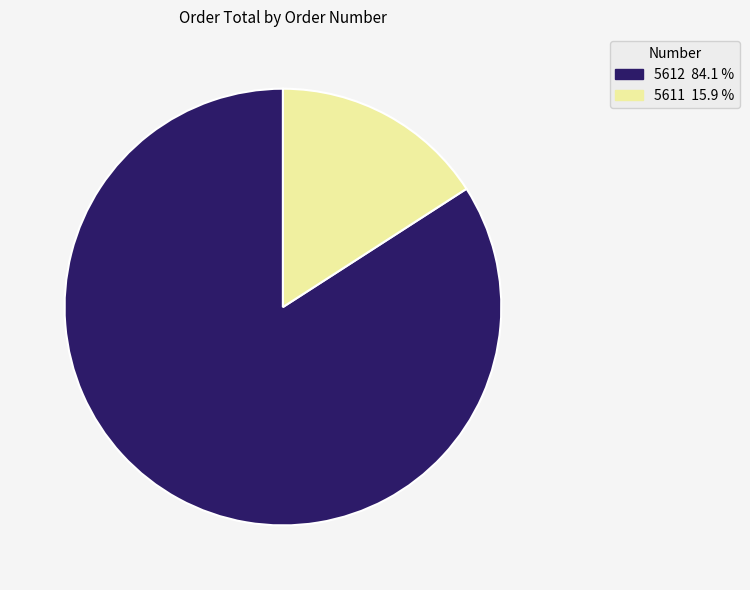

What is the largest slice in the pie chart?

5612